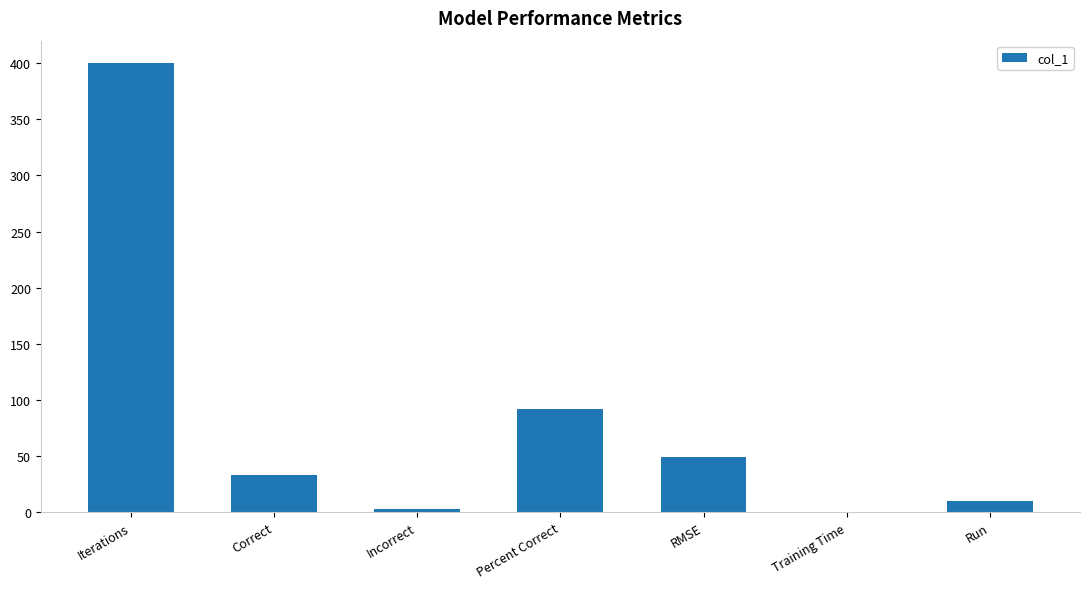

What is the sum of the values at RMSE and Iterations?

449.0